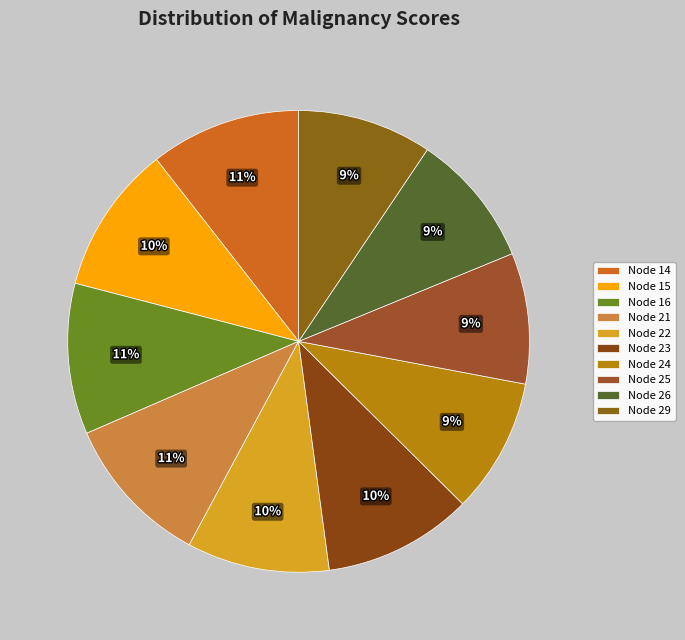

Is there any slice that represents more than half of the pie?

No